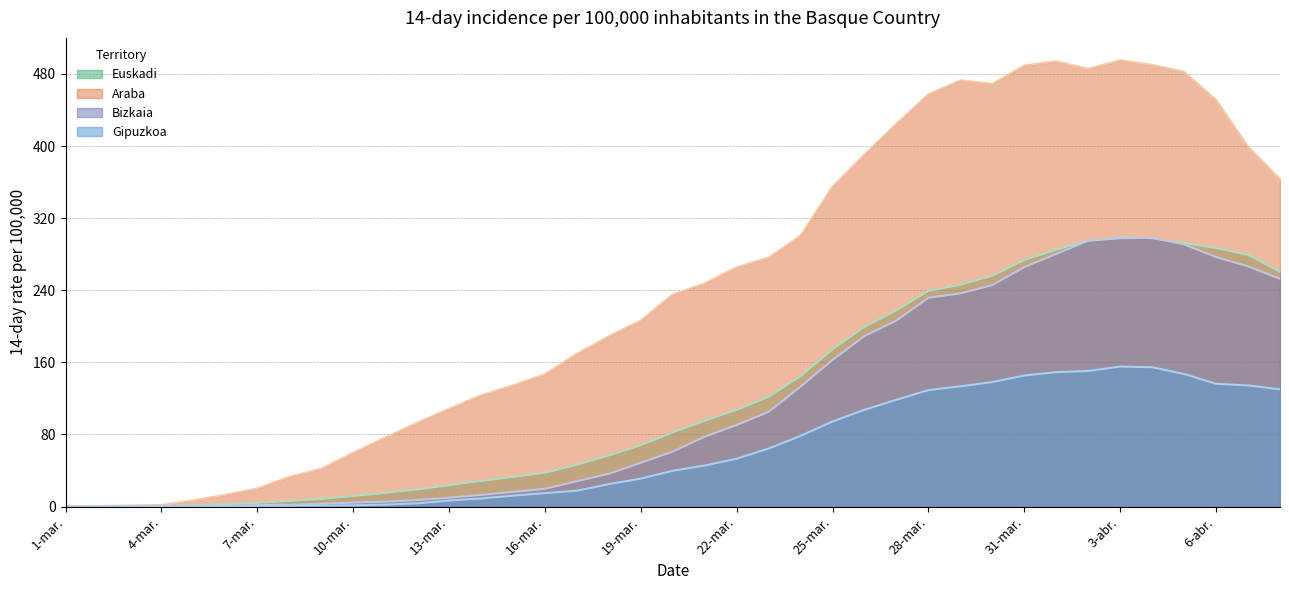

What is the greatest value displayed?

495.2